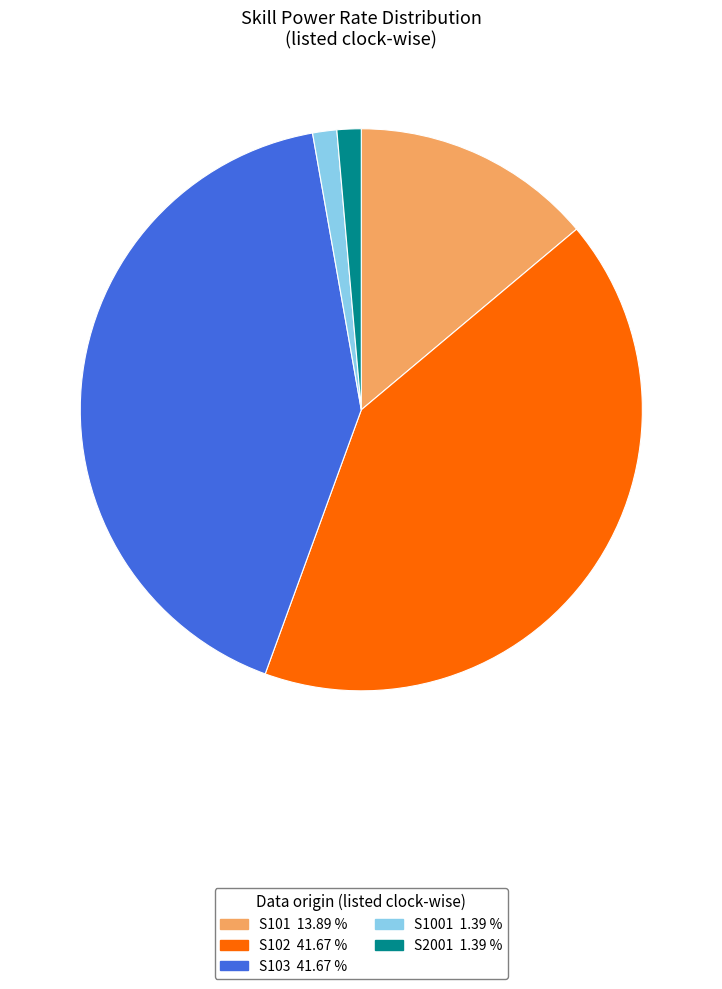

The S1001 slice represents 11% of the pie. True or false?

False